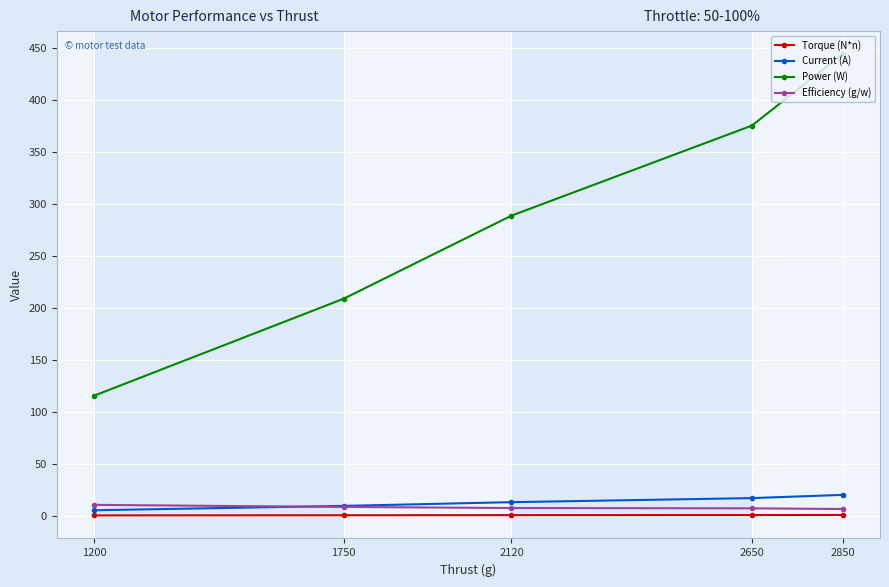

True or false: Efficiency (g/w) has a value of 7.1 at 2650.

True